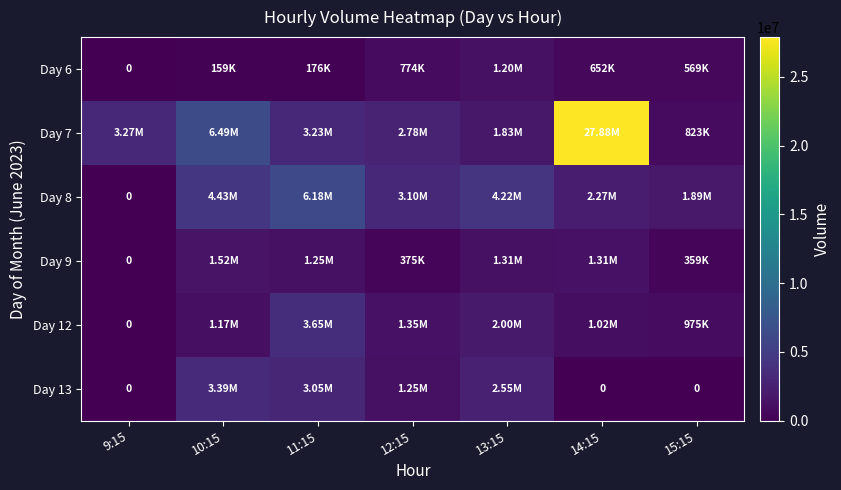

What is the greatest value displayed?

27878527